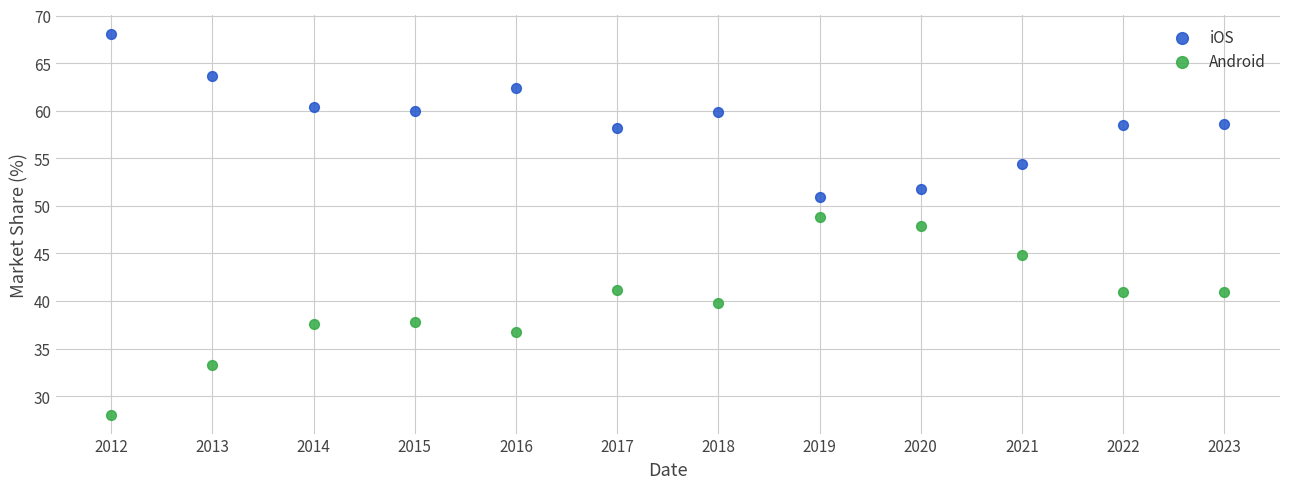

What are all the series names shown in the legend?

iOS, Android